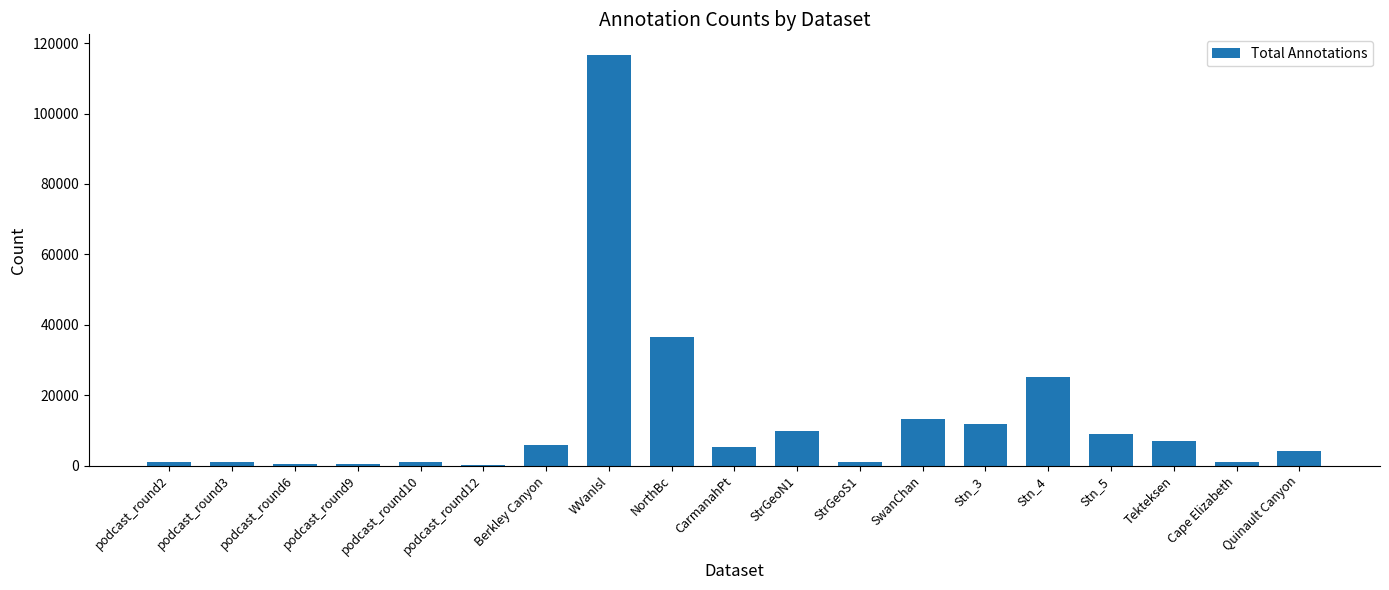

What is the change in value from Berkley Canyon to StrGeoS1?

-4768